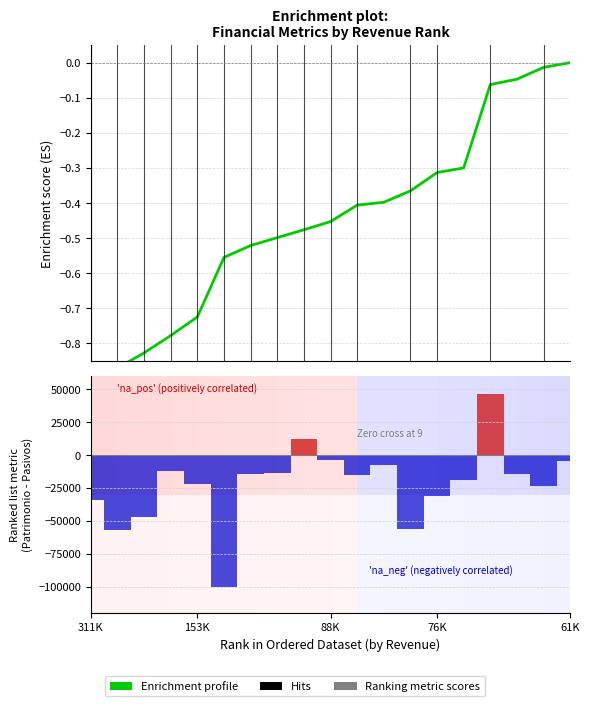

True or false: Ranking metric scores has a value of 72625.0 at 15.

False